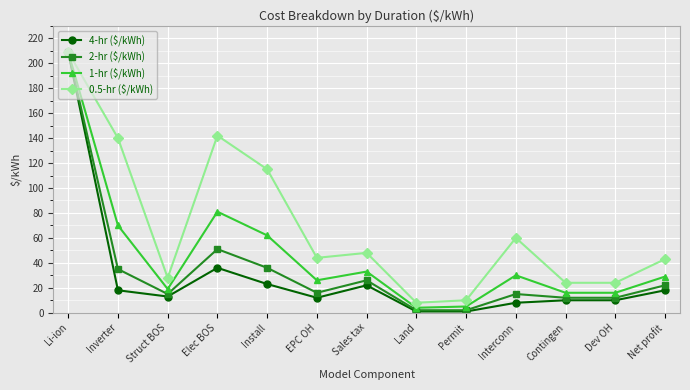

True or false: 1-hr ($/kWh) has more than 1 interior local peaks.

True